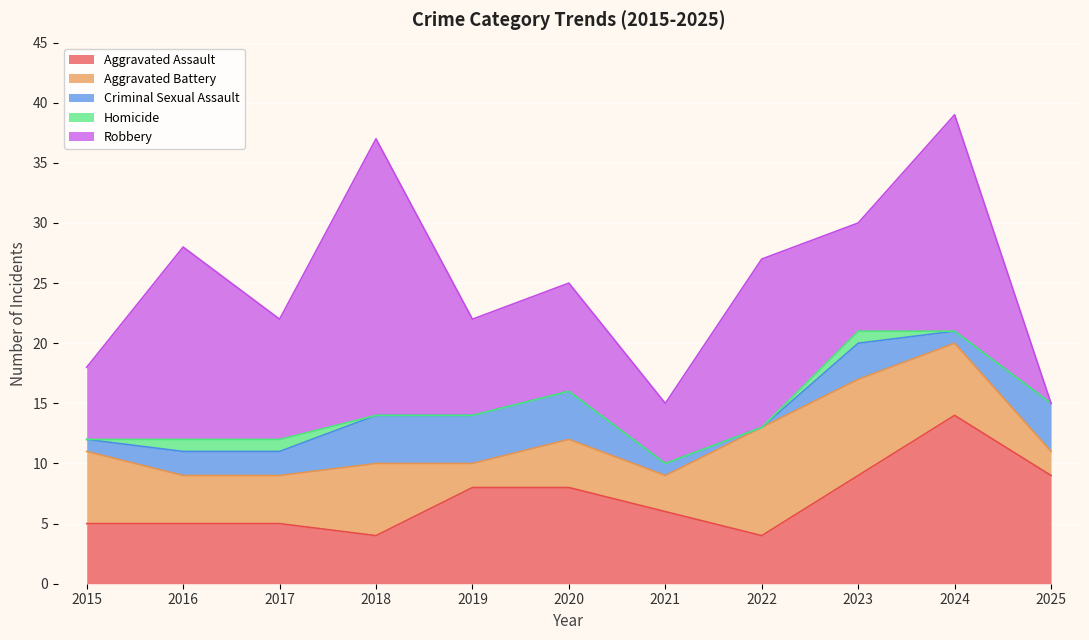

At which category is the sum across all series the highest?

2024